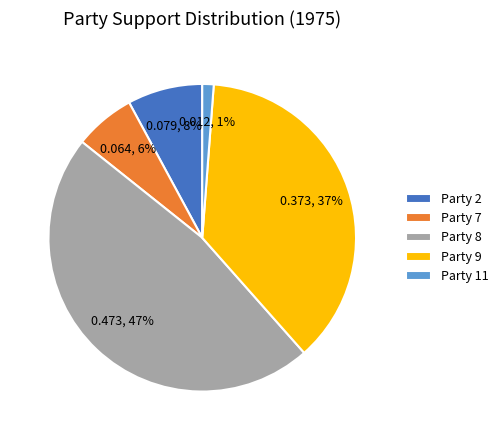

How many slices are in this pie chart?

5